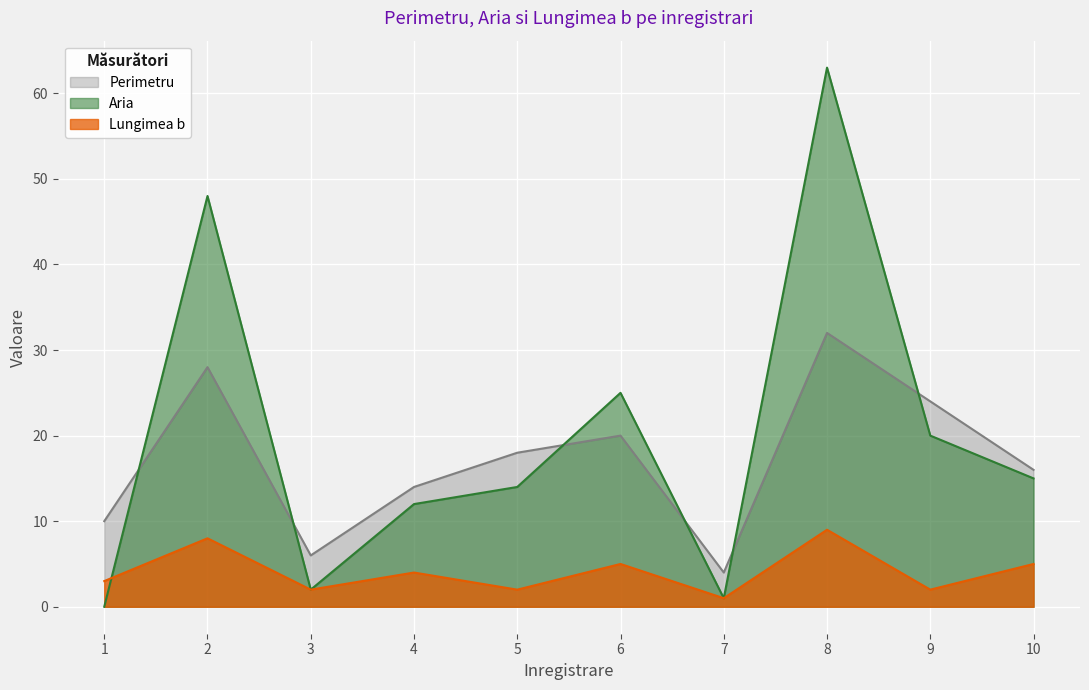

At which category does Lungimea b reach its first local peak?

2